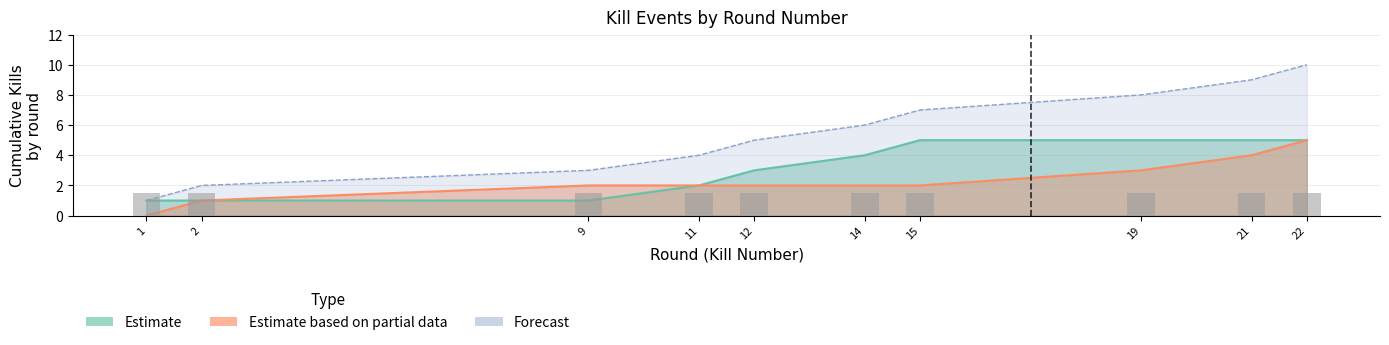

Where does the Cumulative Kills series first go above 6?

15